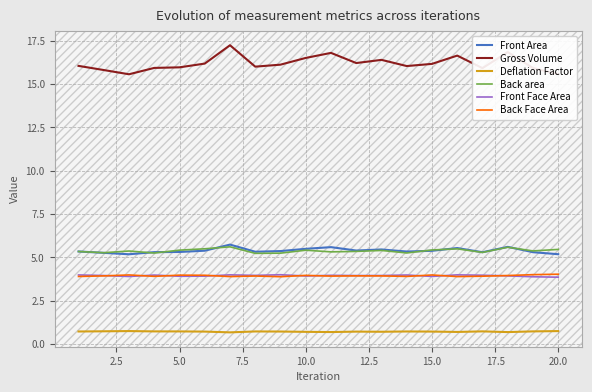

What is the maximum value shown in the chart?

17.2